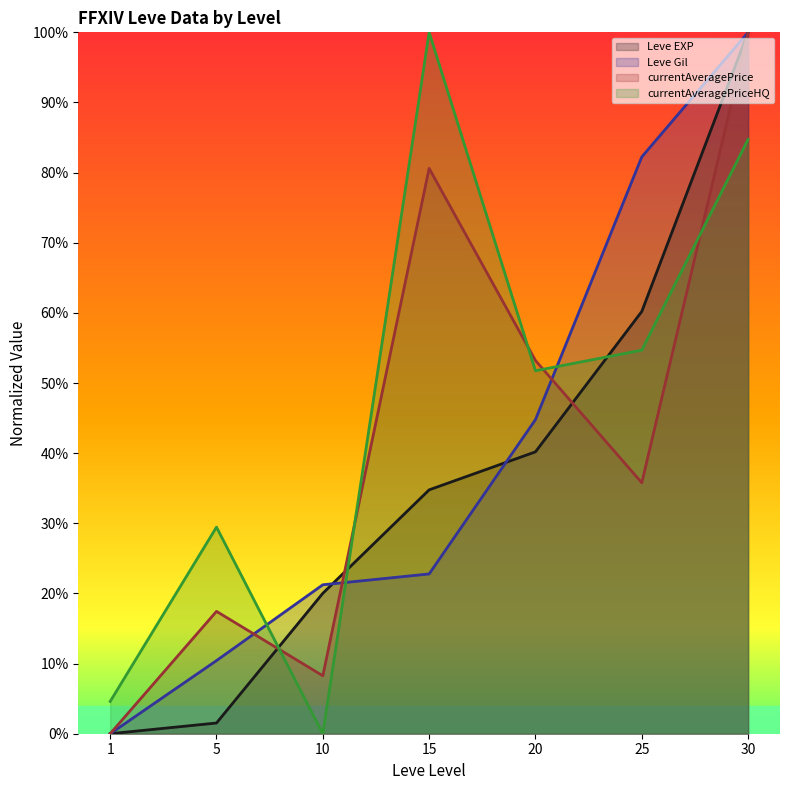

How many intersections are there between Leve Gil and currentAveragePrice?

3